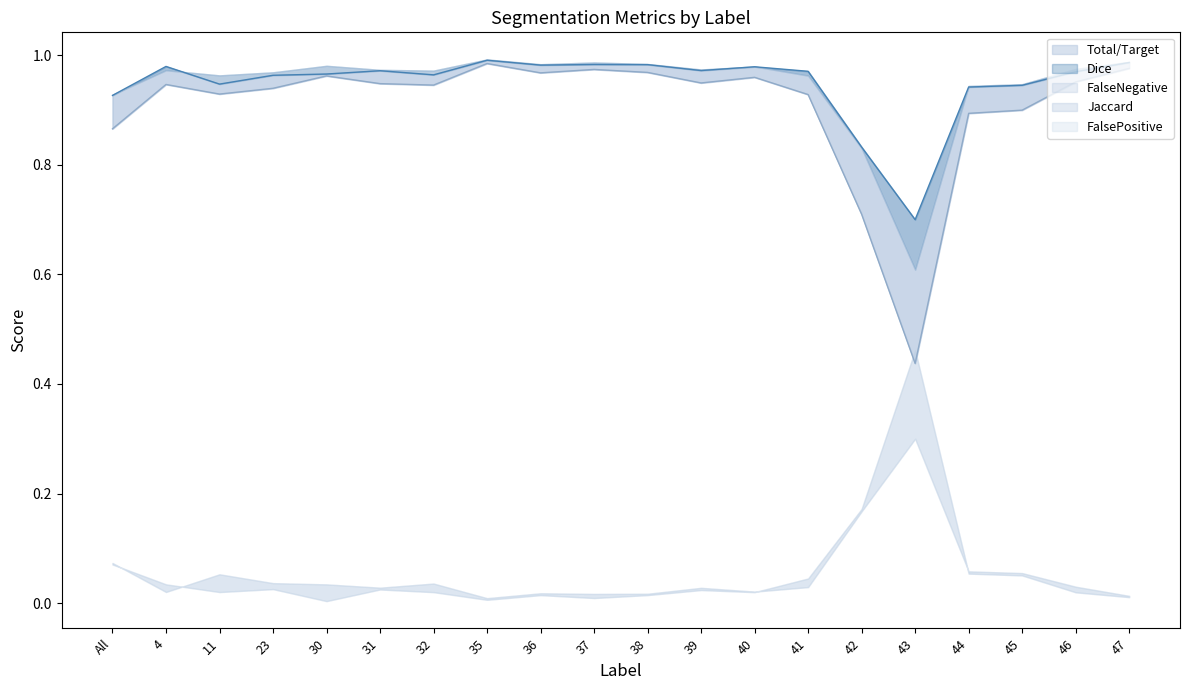

List the series in order of their peak value, lowest first.

FalseNegative, FalsePositive, Jaccard, Total/Target, Dice